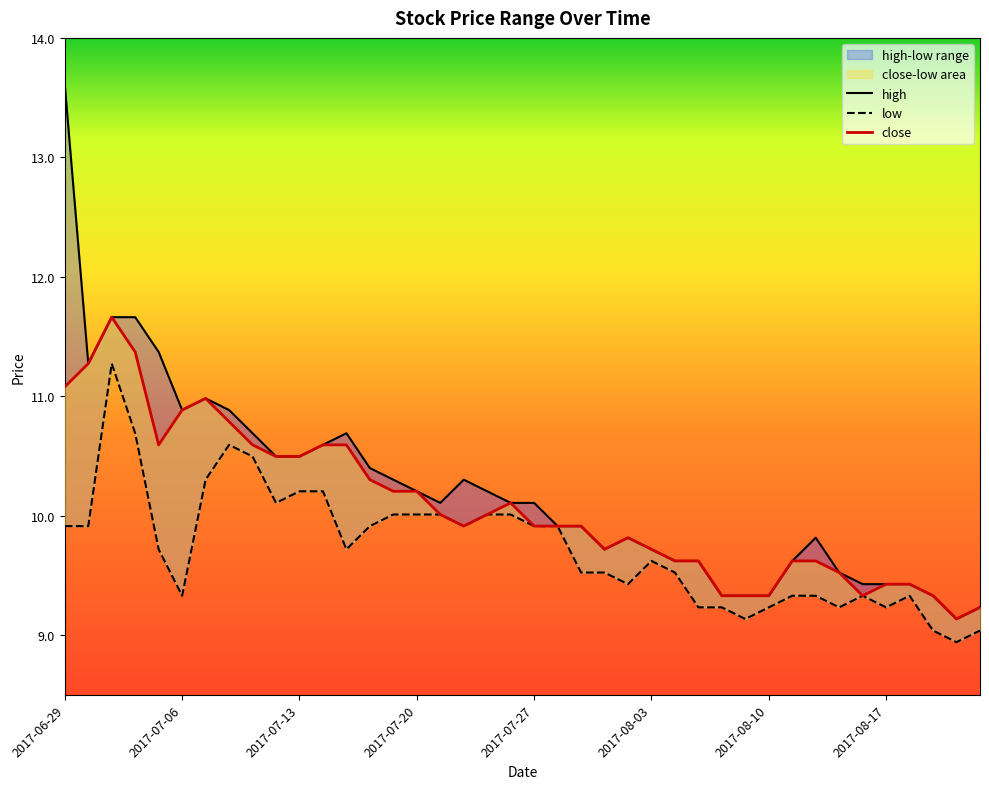

Which category has the highest value in the close series?

2017-07-03